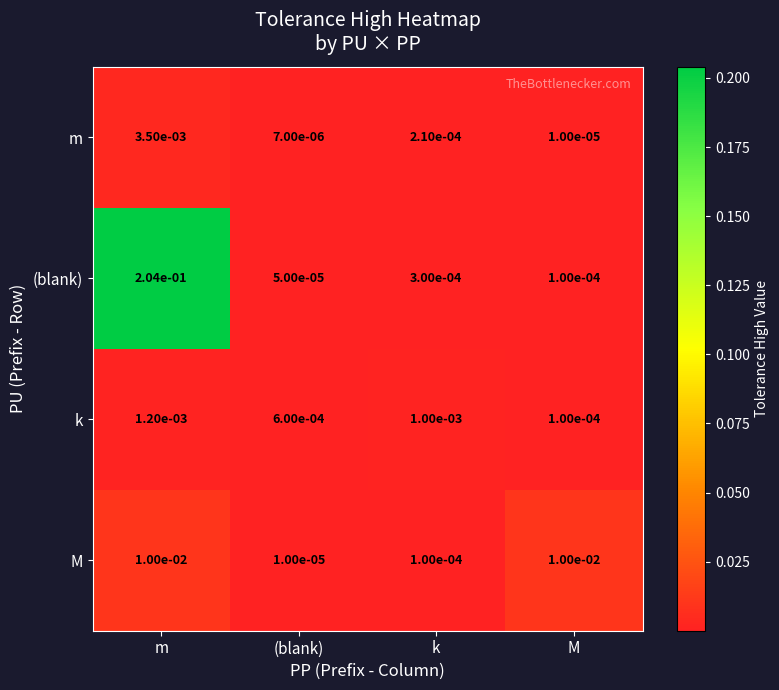

At m, list the series in order from largest to smallest.

(blank), M, m, k